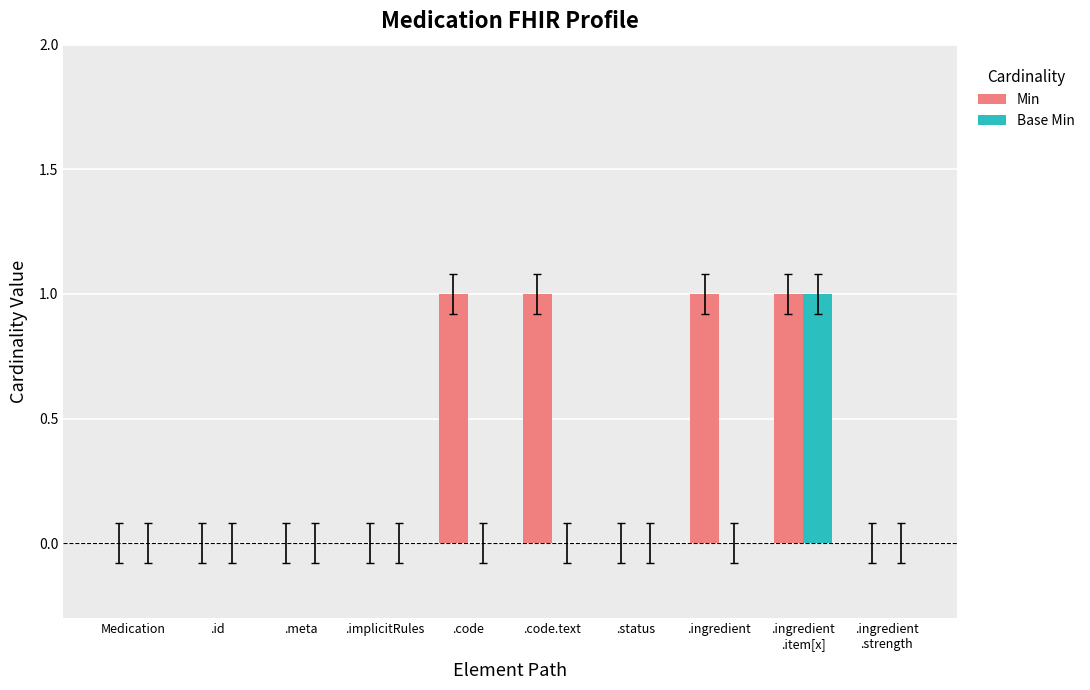

True or false: Base Min has a value of -1 at .status.

False